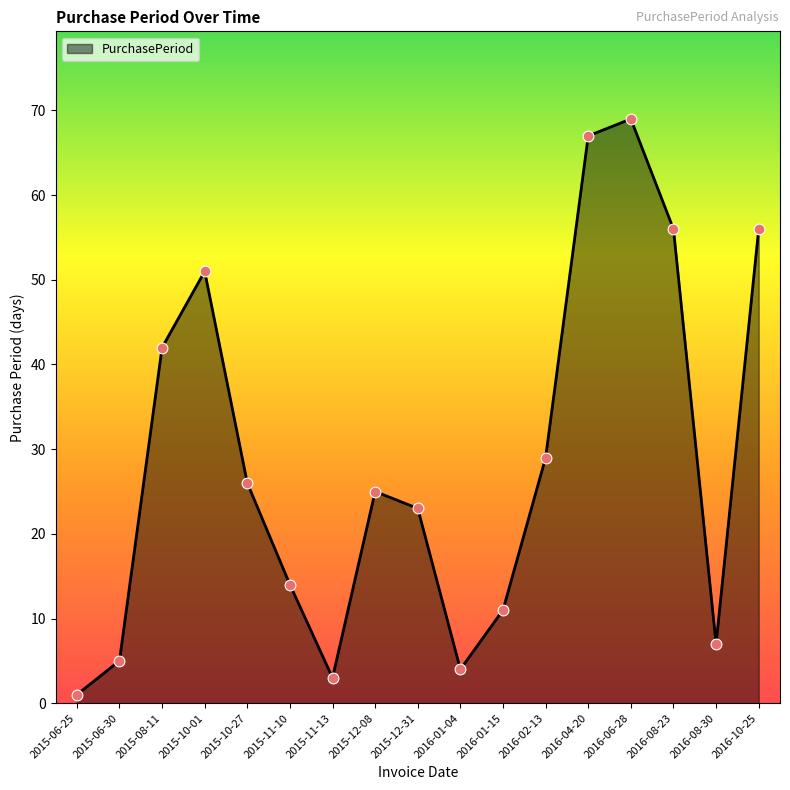

What is the change in value from 2015-10-01 to 2016-08-30?

-44